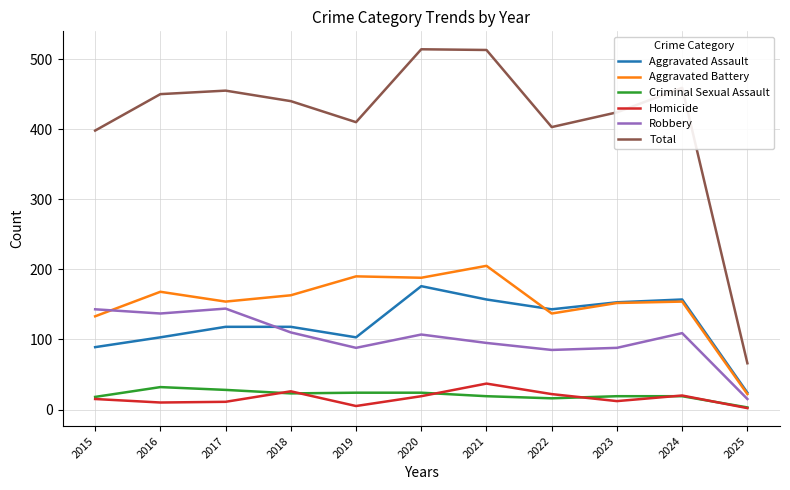

At which label does Aggravated Battery reach its peak?

2021